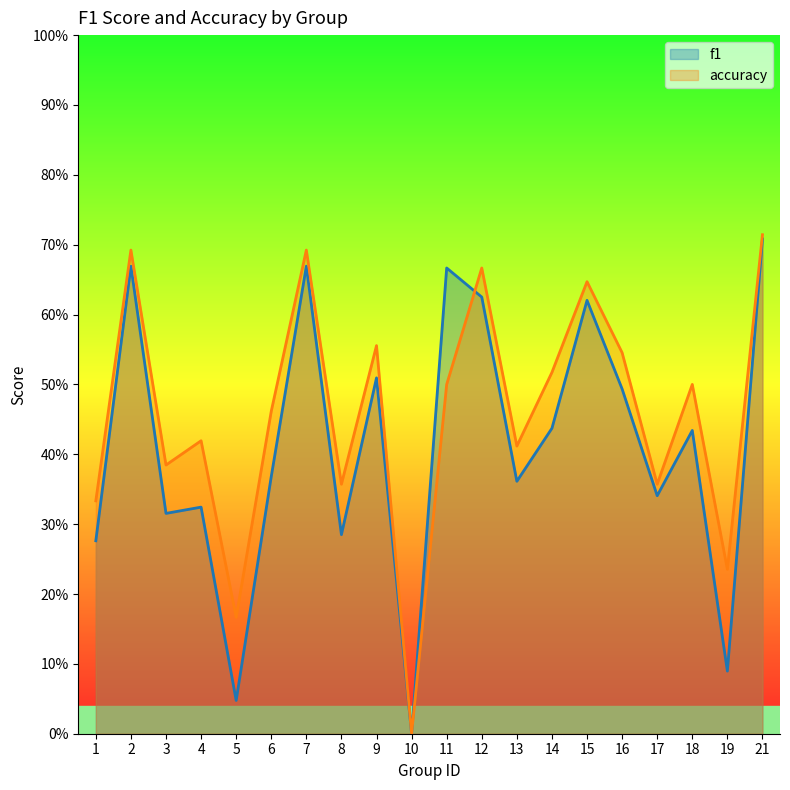

What is the value of the f1 point at the 18th from the left?

0.4